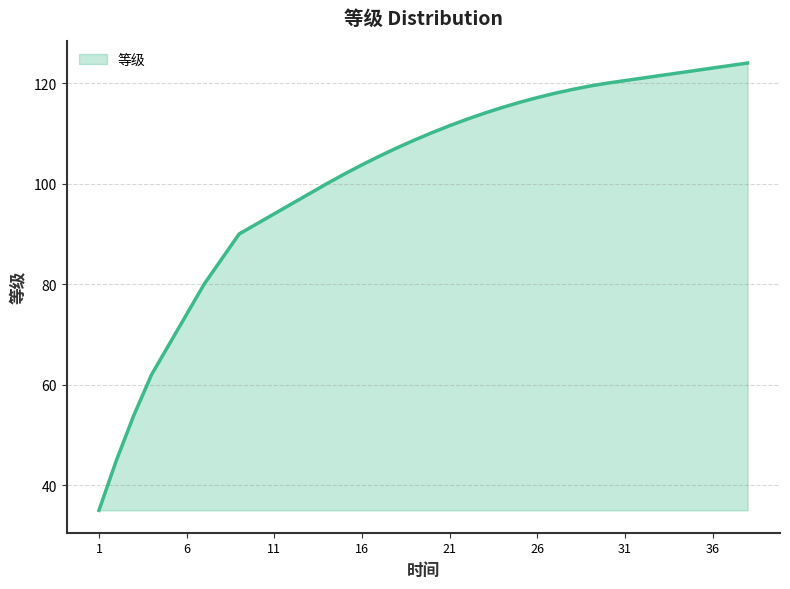

What is the difference between the maximum and second lowest values?

79.0